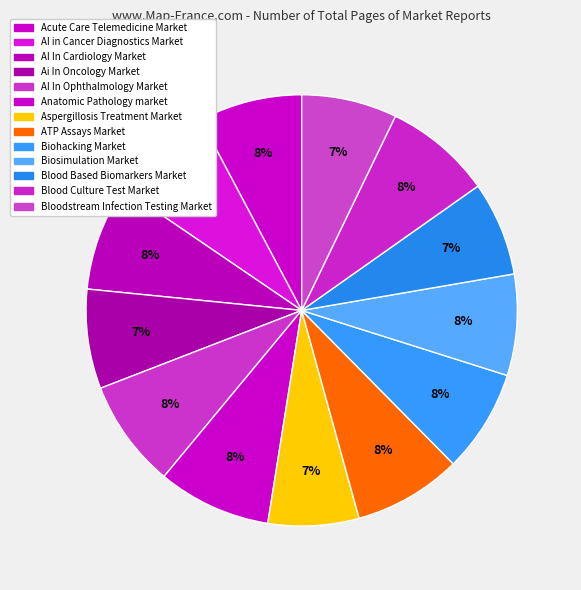

How many slices are in this pie chart?

13